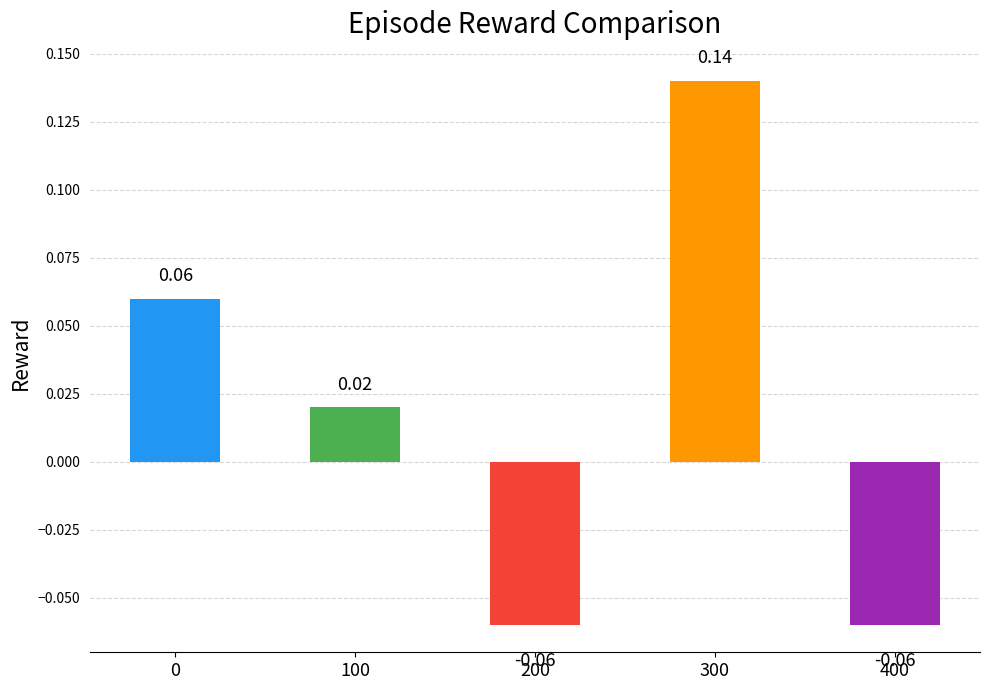

How many data points are above 0?

3